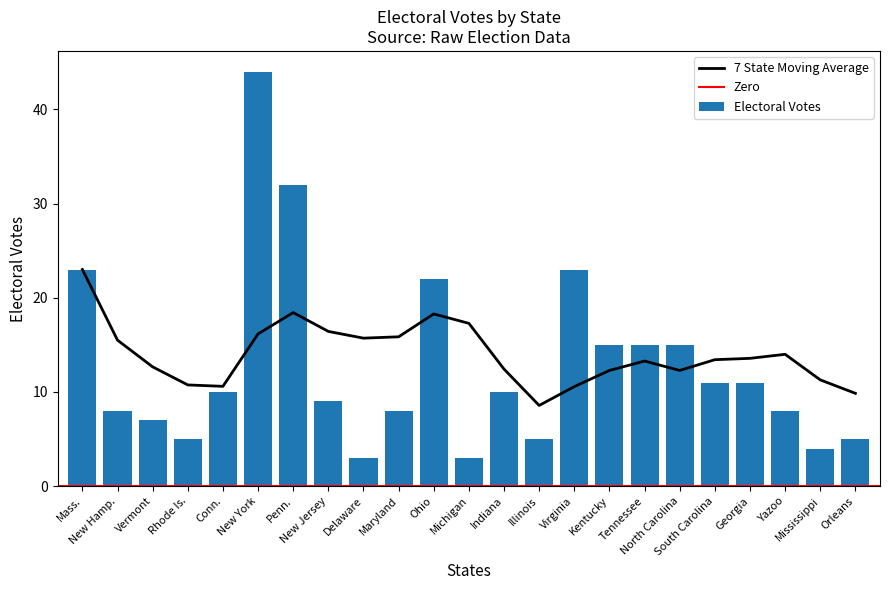

How many bars are there in total?

23